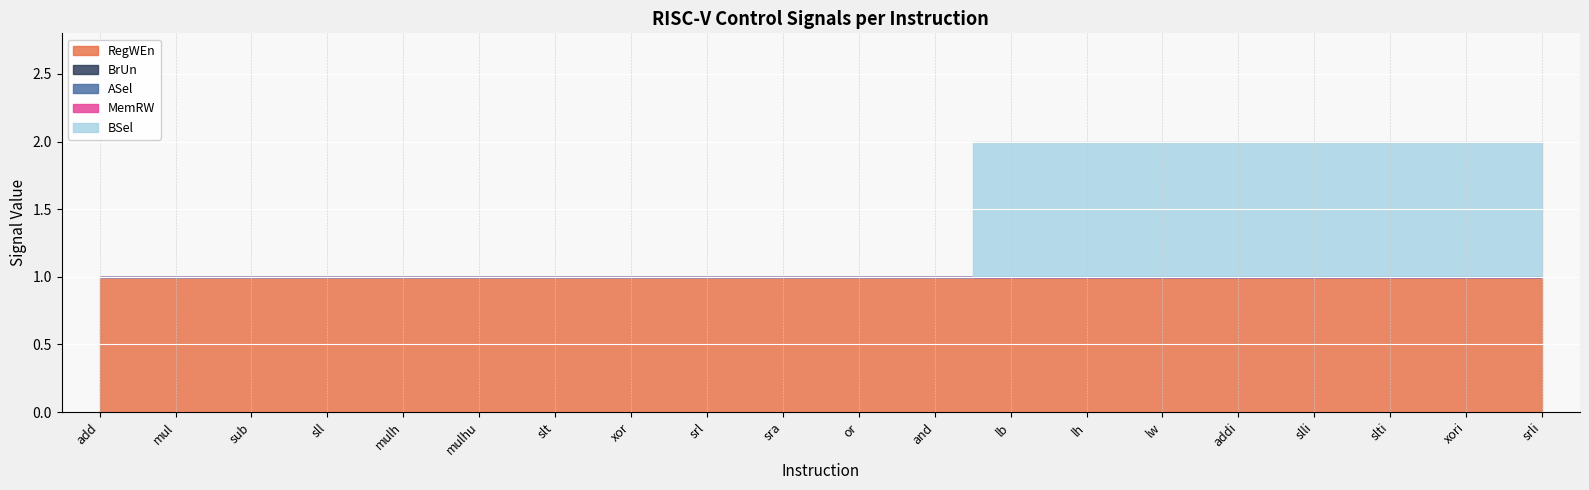

Which series has the largest total across all categories?

RegWEn